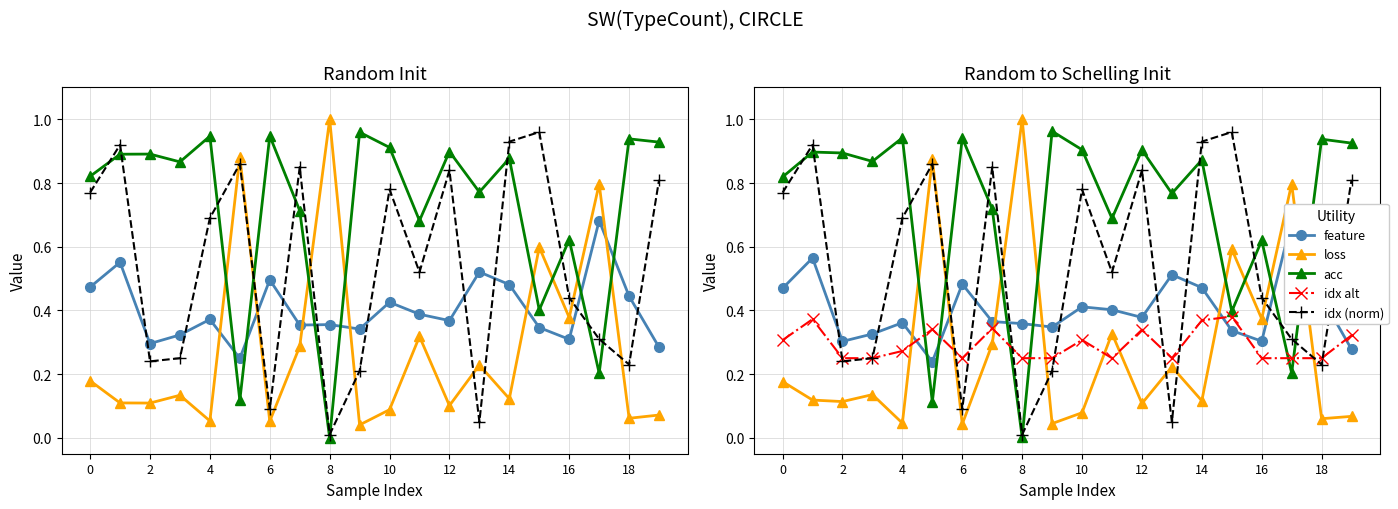

Between 12 and 15, which is larger?

12